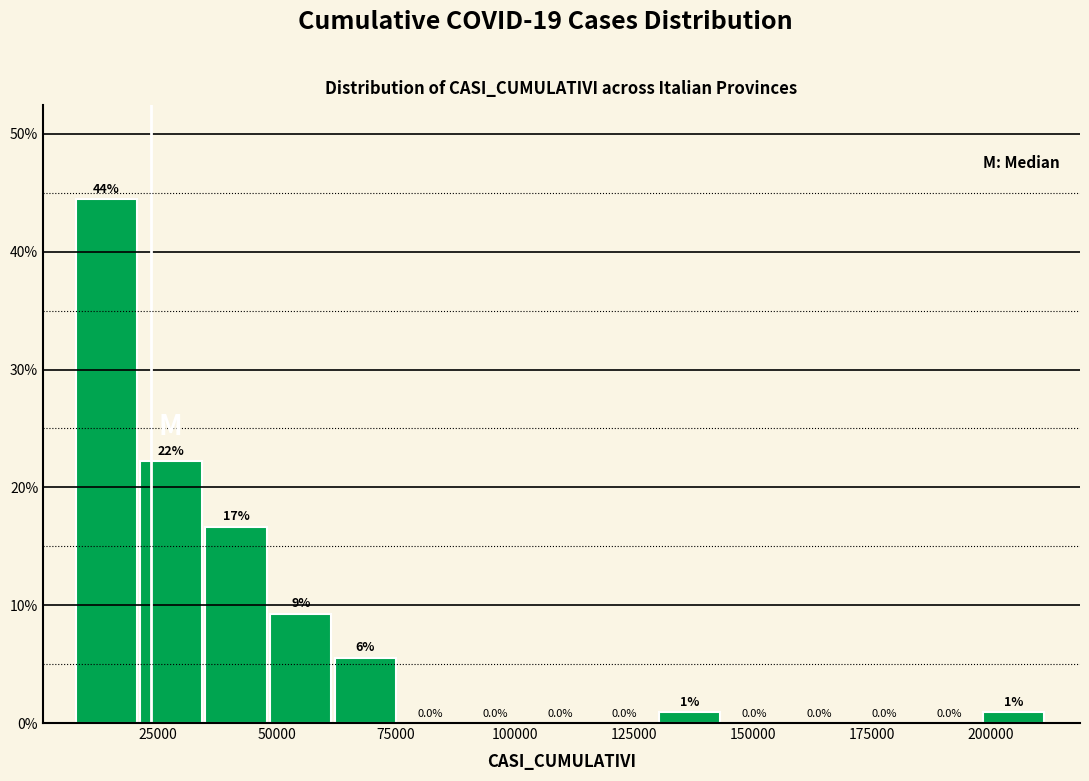

Read against the x-axis, roughly where is the centre of the tallest bar?

15000